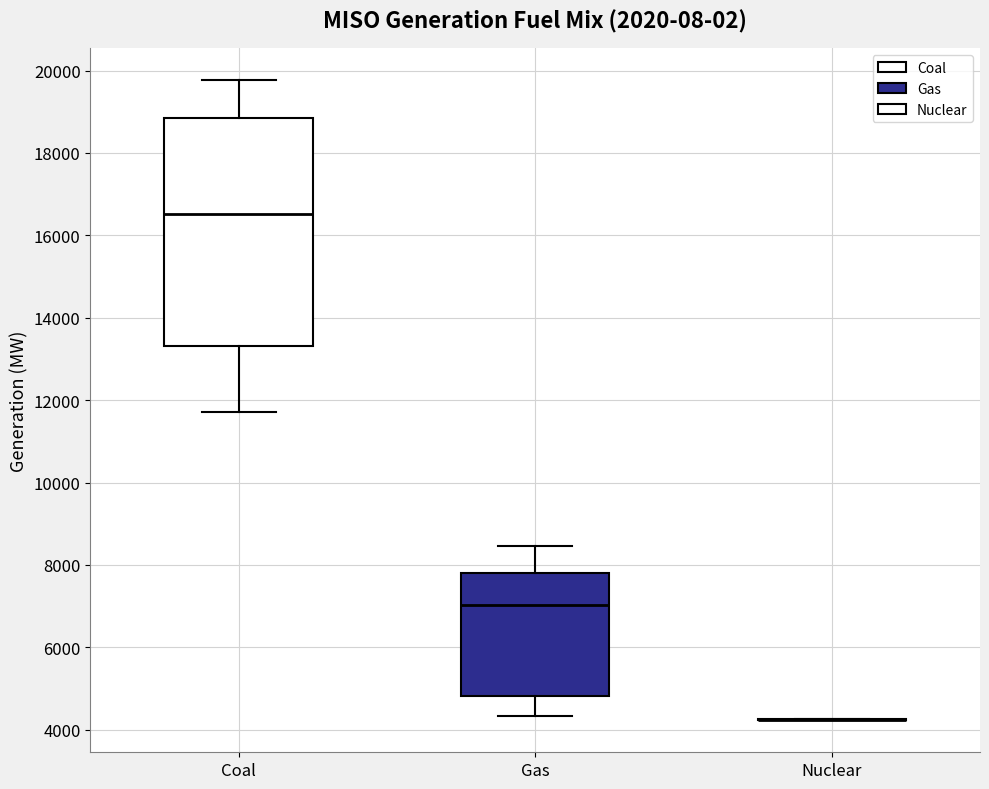

Reading left to right, read every box against the y-axis: the position of its median line, the range the box covers, and the ends of its whiskers. The values are not printed on the chart, so give them approximately, as read against the axis.

Coal: median 16600, box 13400 to 18800, whiskers 11800 to 19800
Gas: median 7000, box 4800 to 7800, whiskers 4400 to 8400
Nuclear: box collapsed to a line at 4200, whiskers 4200 to 4200